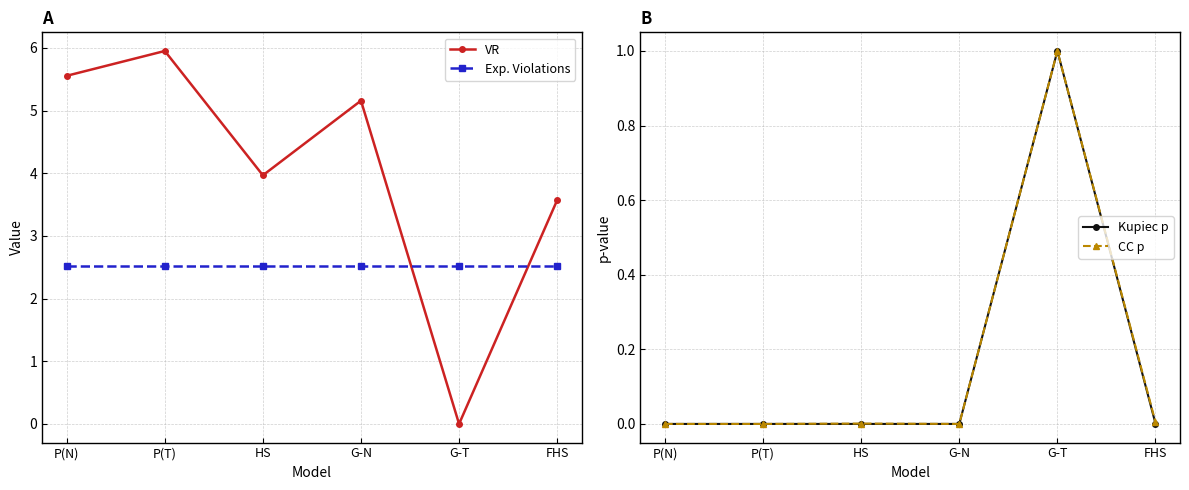

Reading left to right, list all the values displayed in this chart.

VR: P(N)=5.6	P(T)=6.0	HS=4.0	G-N=5.2	G-T=0.0	FHS=3.6
Exp. Violations: P(N)=2.5	P(T)=2.5	HS=2.5	G-N=2.5	G-T=2.5	FHS=2.5
Kupiec p: P(N)=0.0	P(T)=0.0	HS=0.0	G-N=0.0	G-T=1.0	FHS=0.0
CC p: P(N)=0.0	P(T)=0.0	HS=0.0	G-N=0.0	G-T=1.0	FHS=0.0